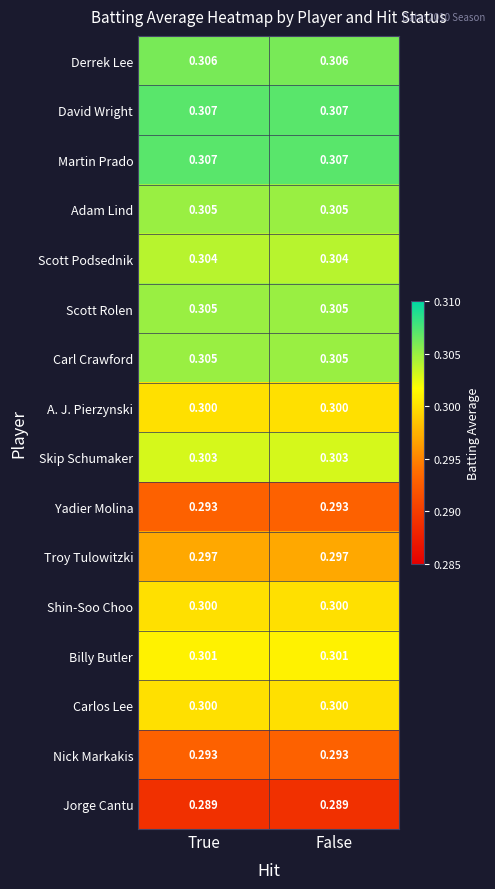

Is the value of Carlos Lee at False greater than the value of Troy Tulowitzki at False?

Yes